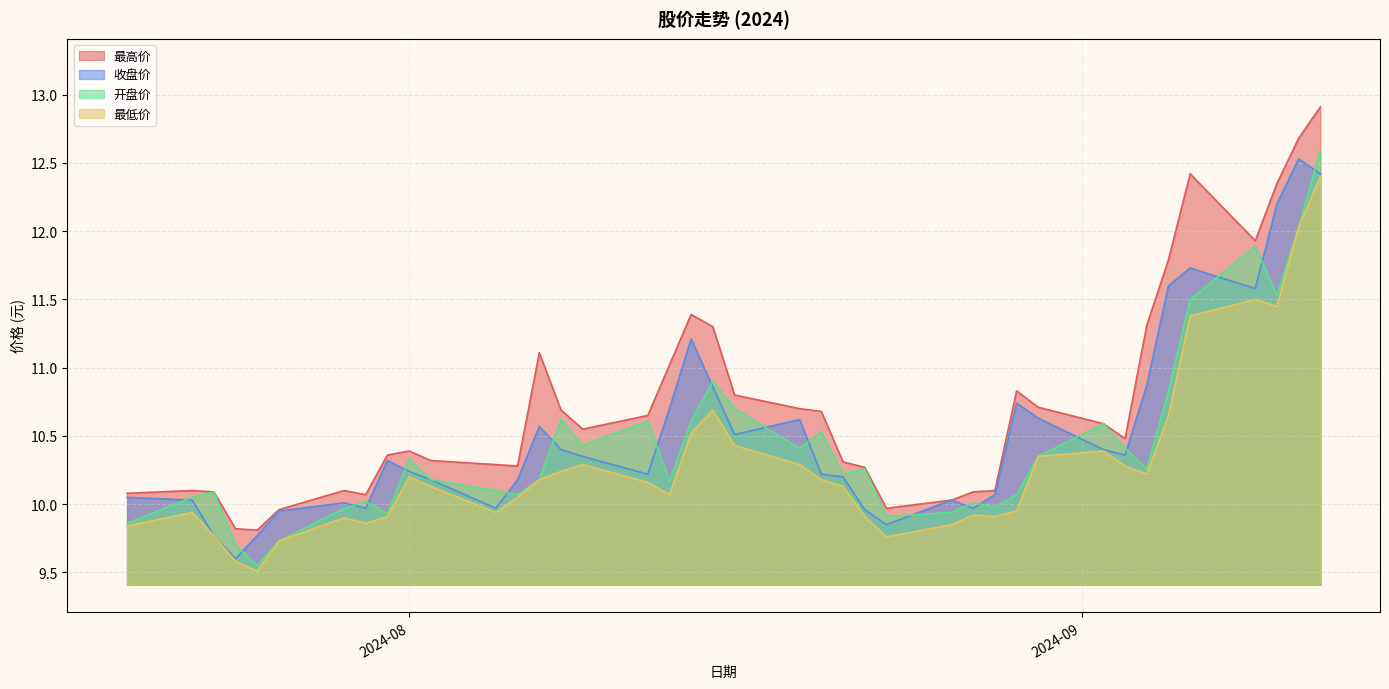

What is the value of the 开盘价 point at the 25th from the left?

10.3